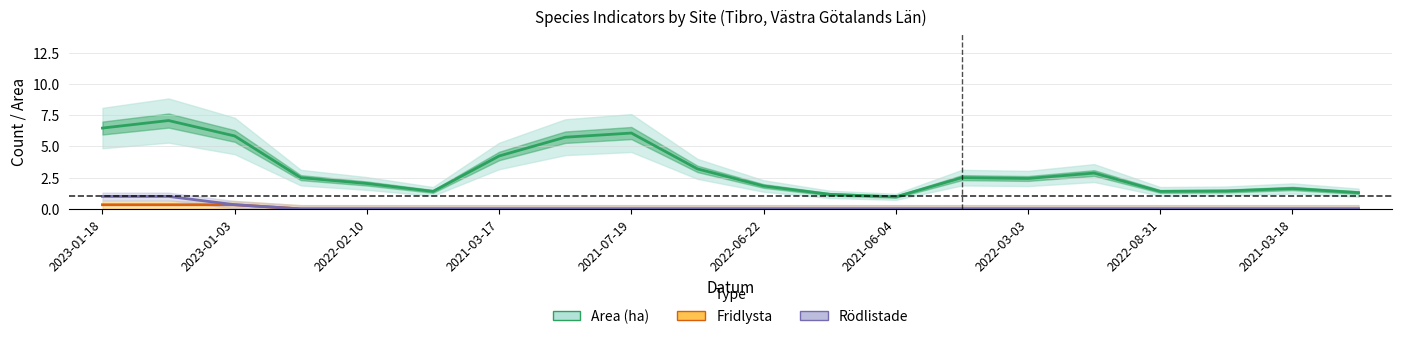

Is the value of Fridlysta at 2021-07-19 greater than the value of Area (ha) at 17?

No